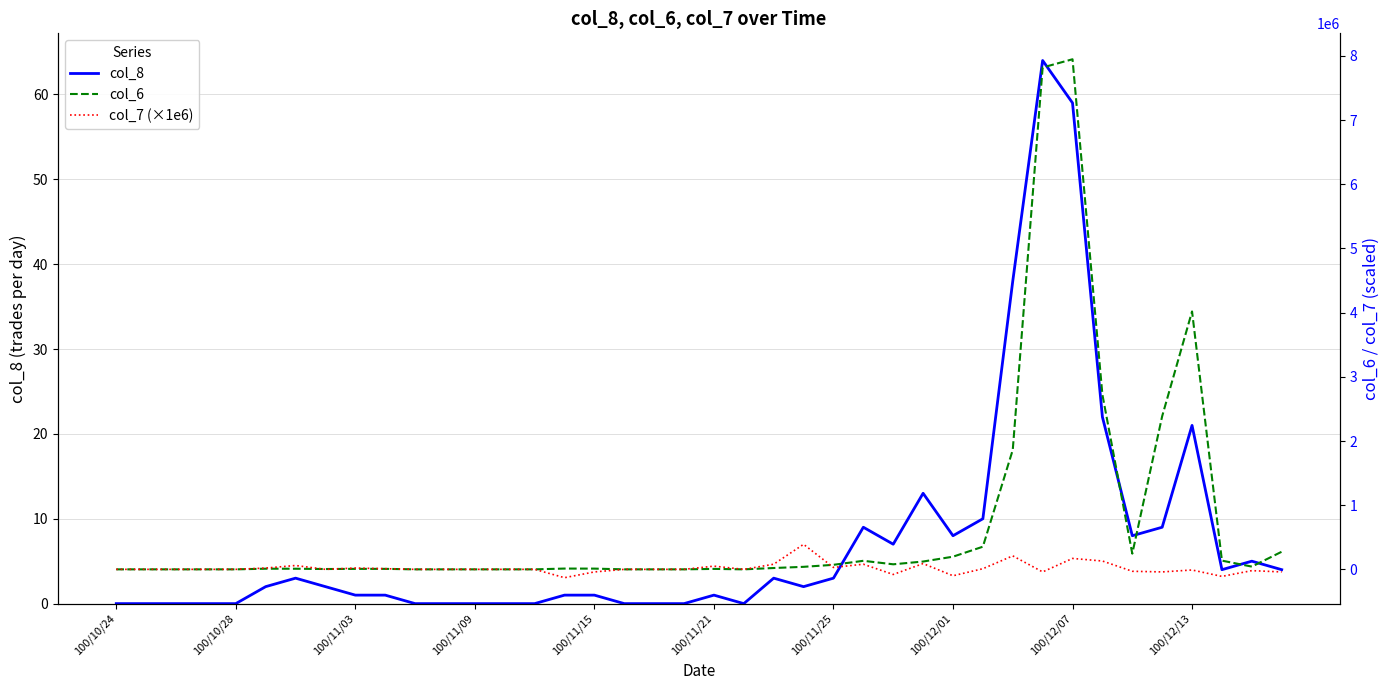

Which series changed the most between 10 and 38?

col_6